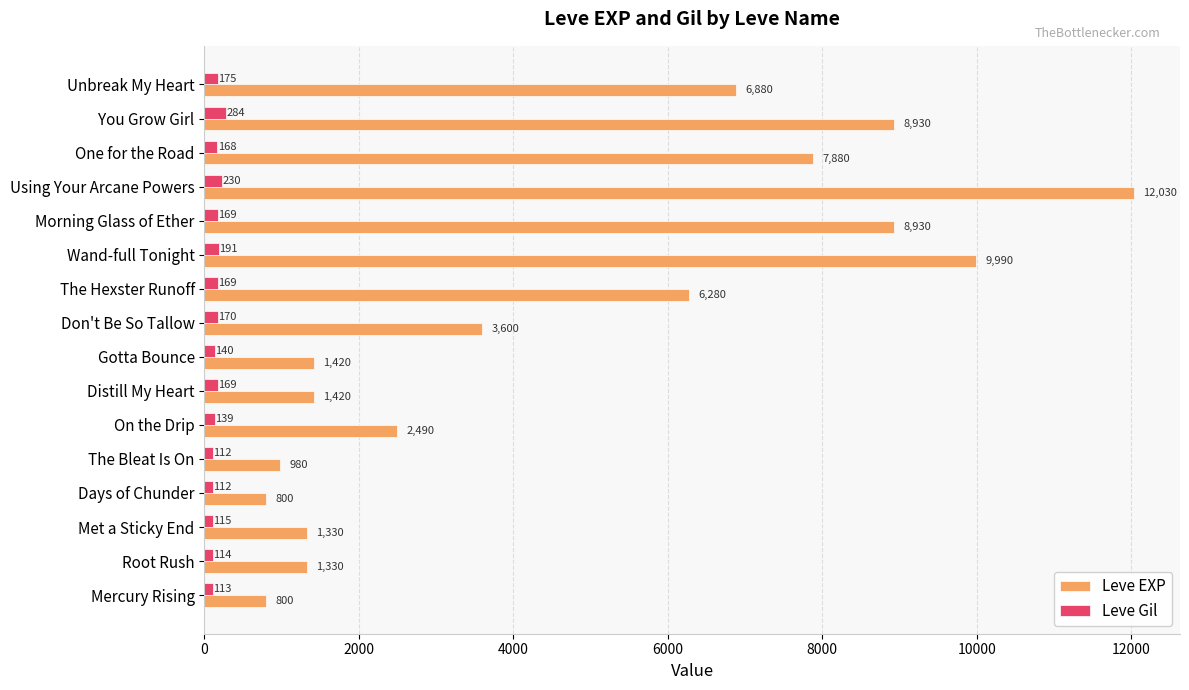

What is the difference between the highest and lowest values at Morning Glass of Ether?

8761